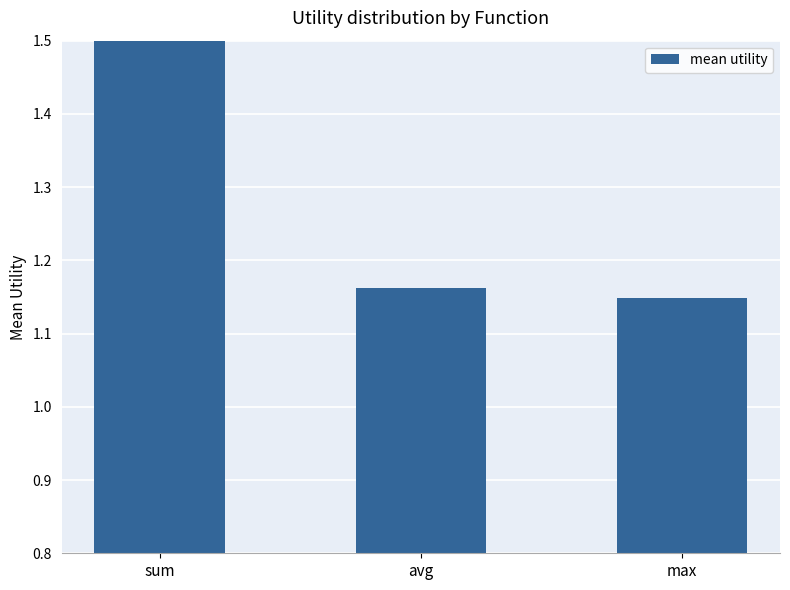

How many values are between 1 and 2?

3